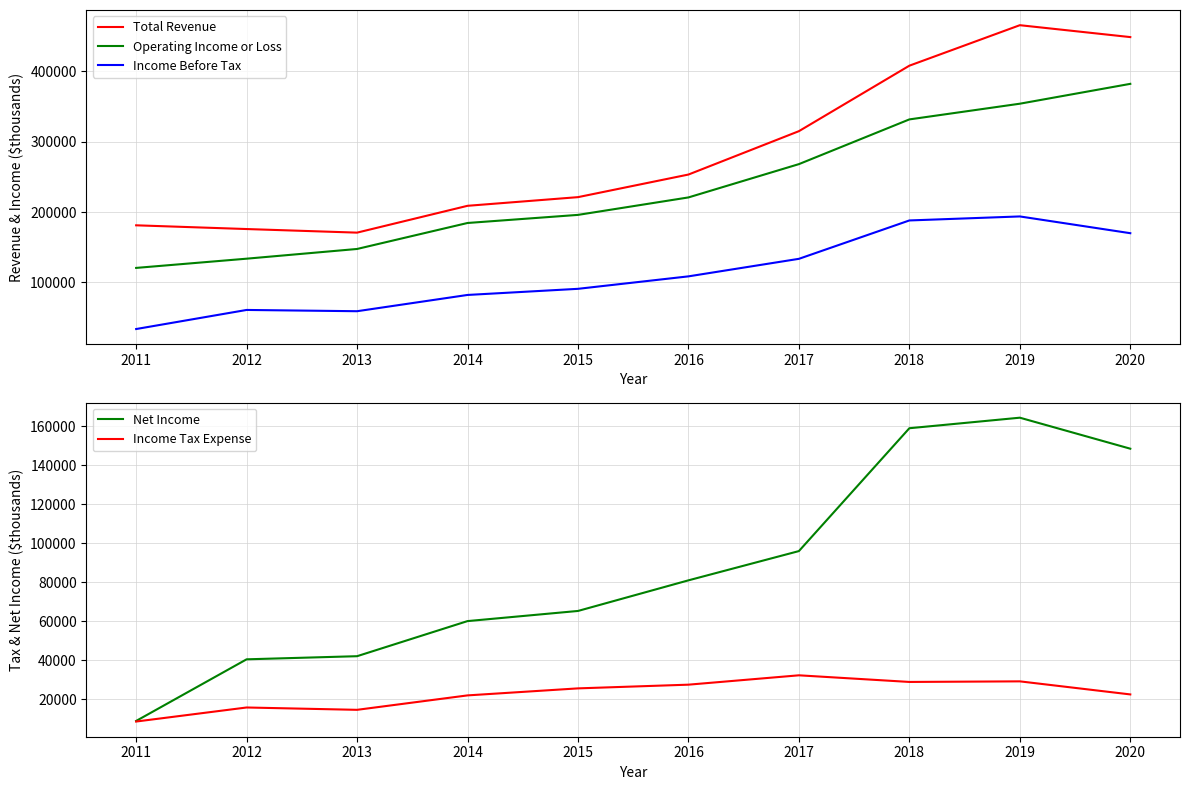

What is the total value across all series at 2013?

434500